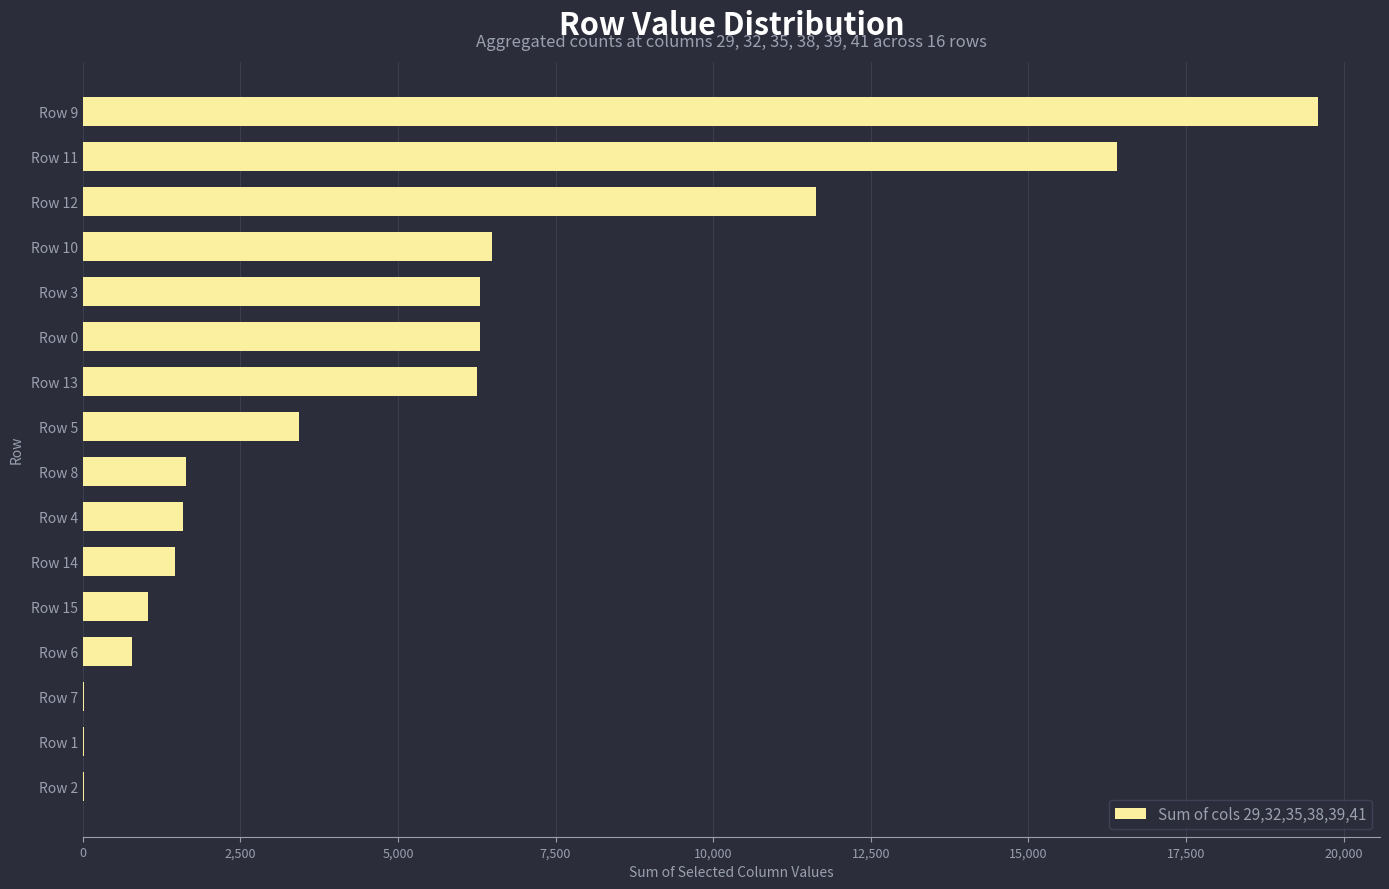

What is the sum of all values?

82964